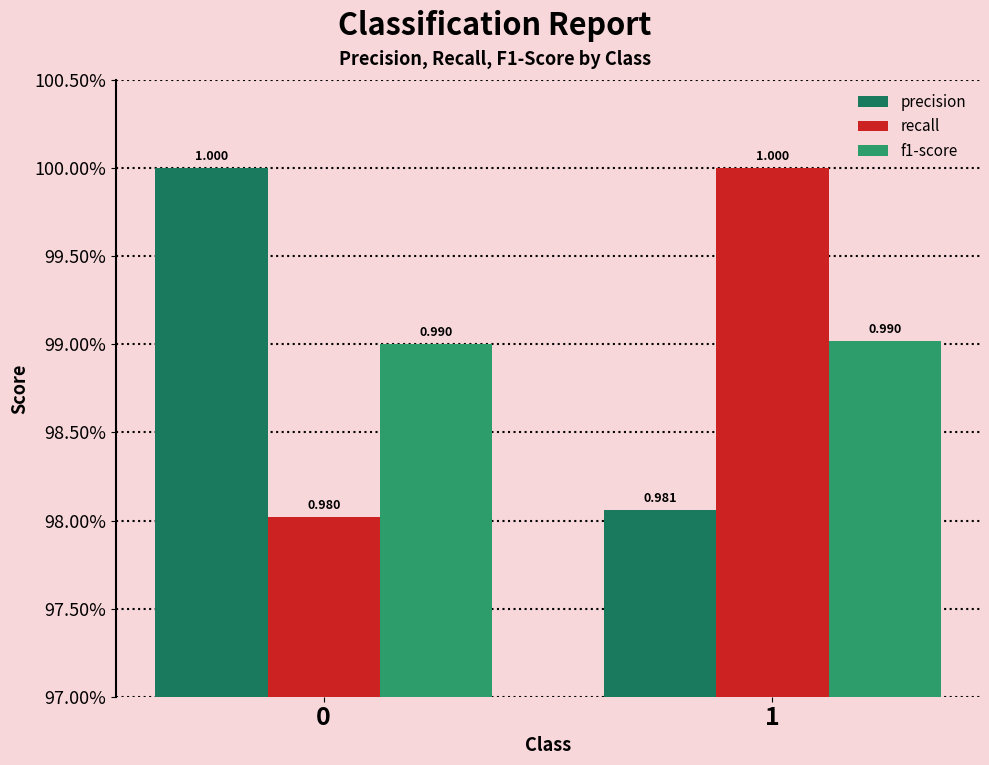

Does the chart contain any negative values?

No